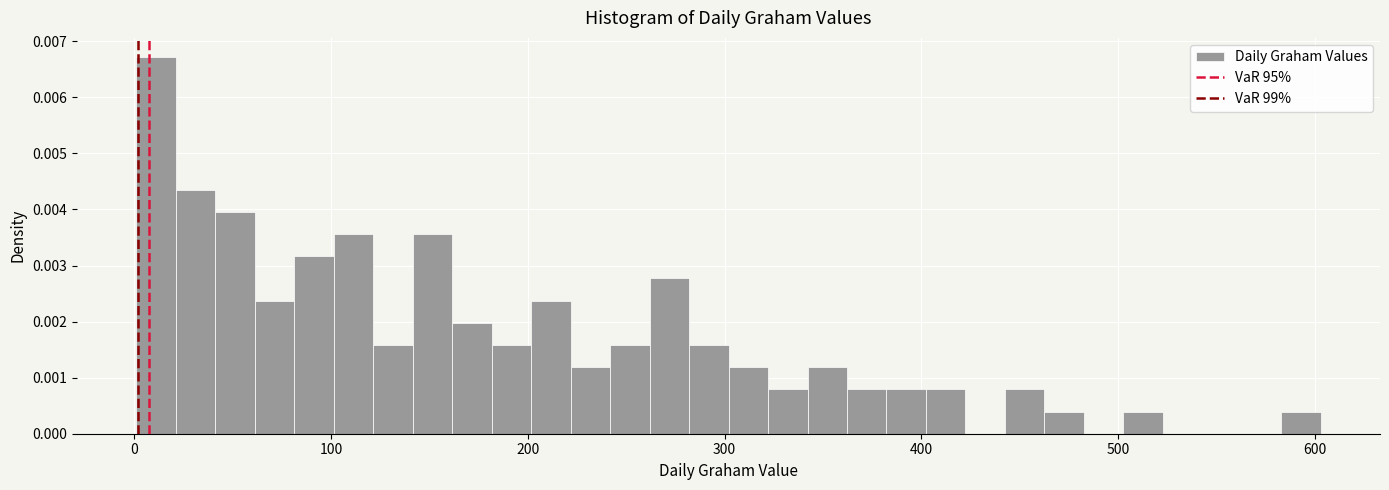

Read against the x-axis, roughly where is the centre of the tallest bar?

10